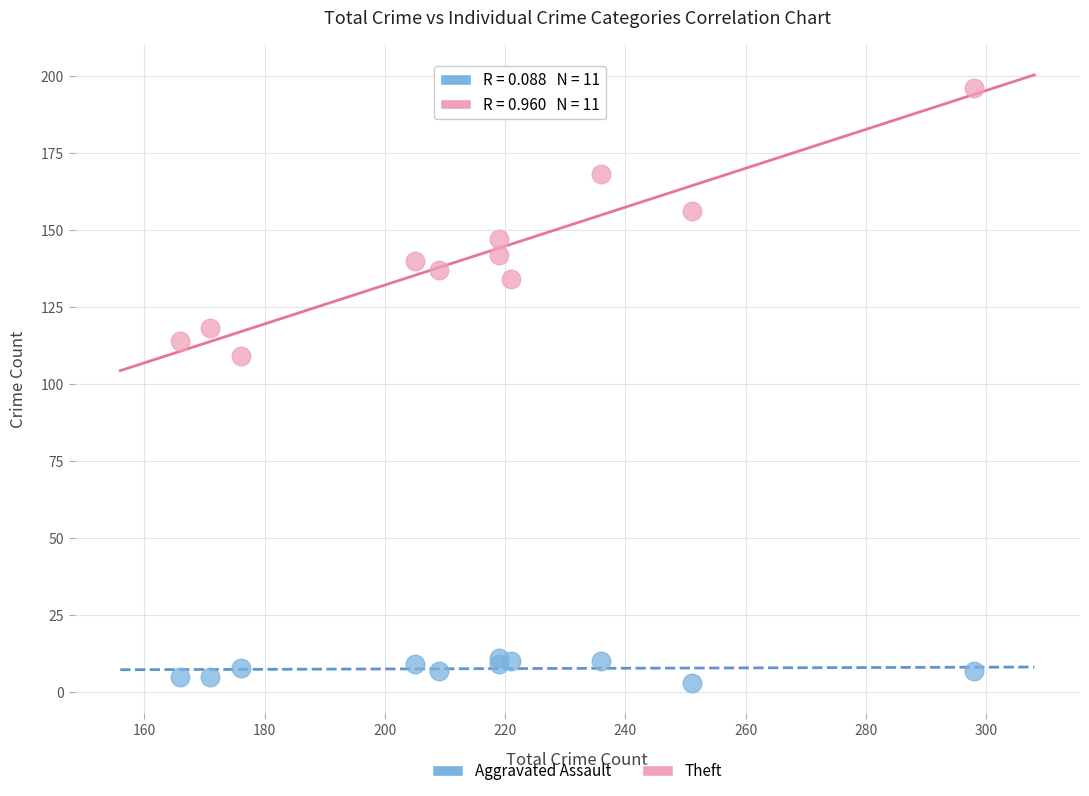

Which series reaches the minimum Y coordinate?

Aggravated Assault